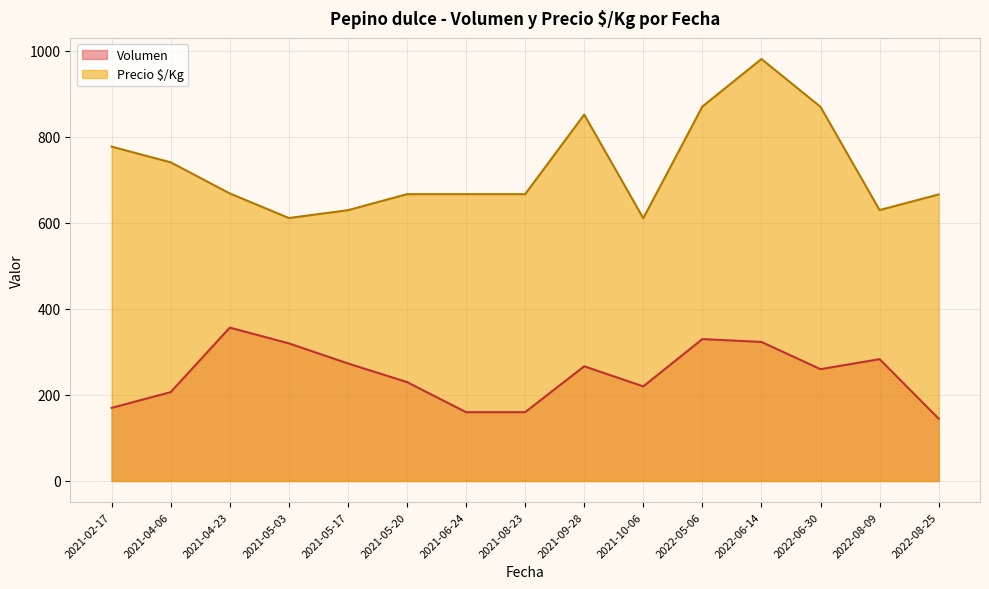

What are all the series names shown in the legend?

Volumen, Precio $/Kg